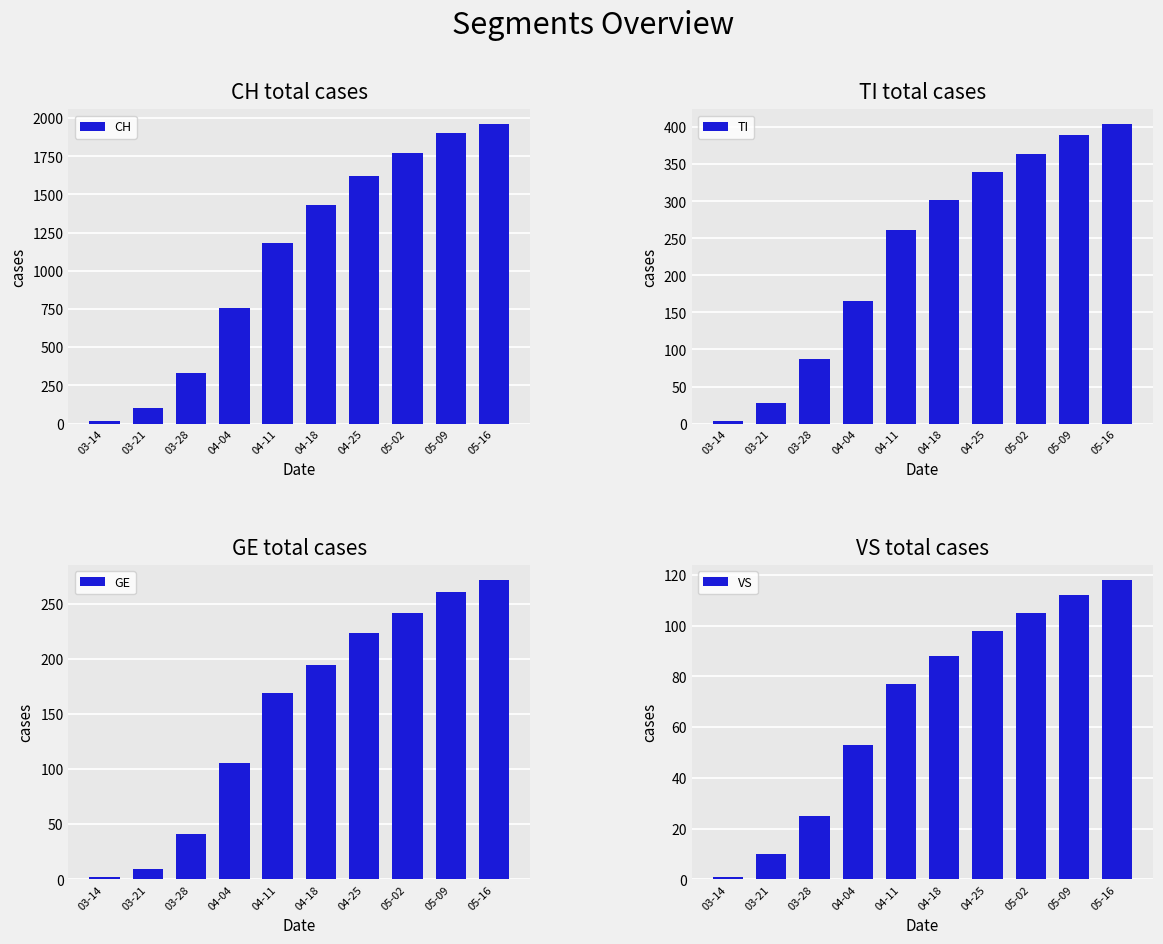

What is the difference between the highest and lowest values at 04-25?

1523